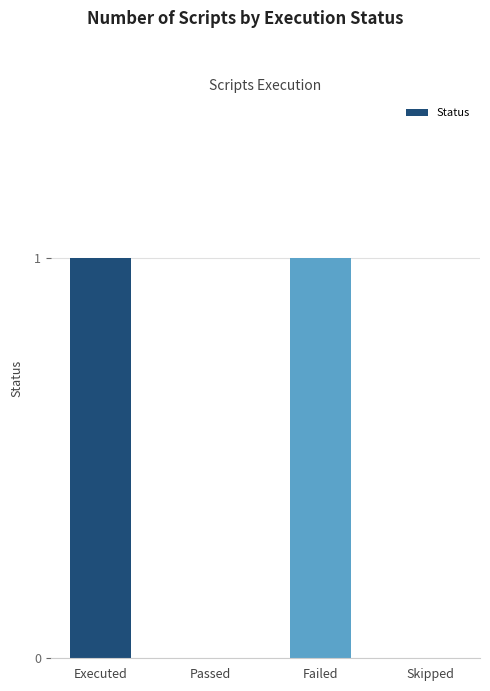

Is it true that the value at Executed is 2?

False